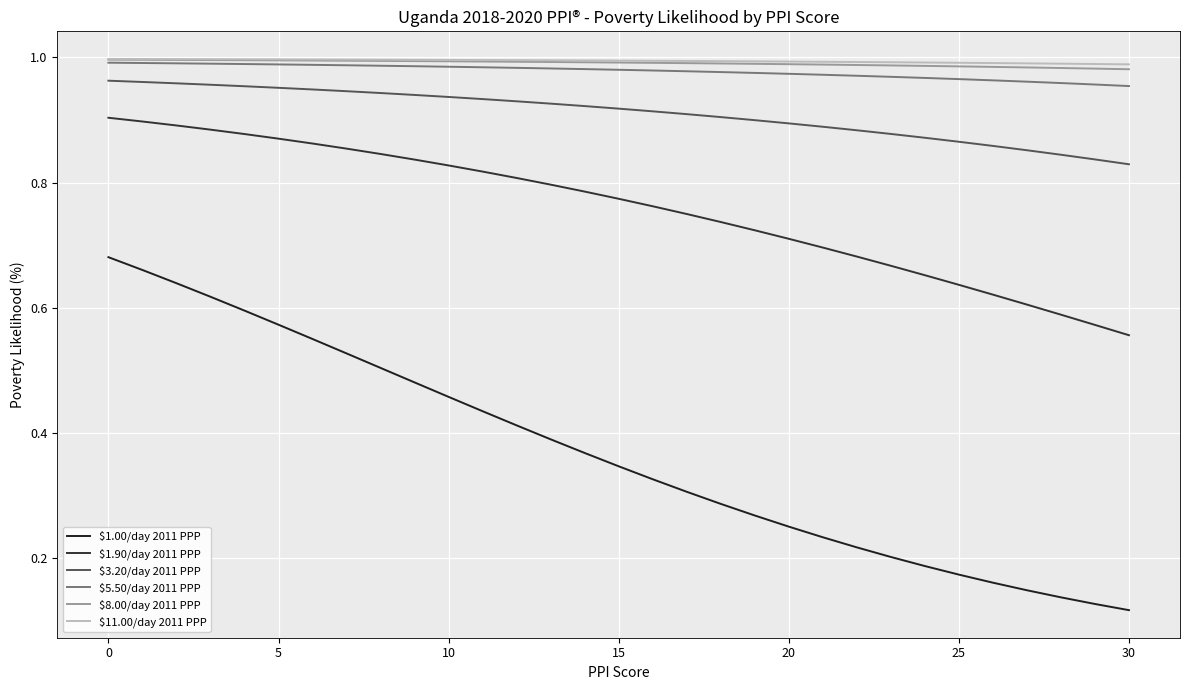

Count the number of categories in the chart.

31